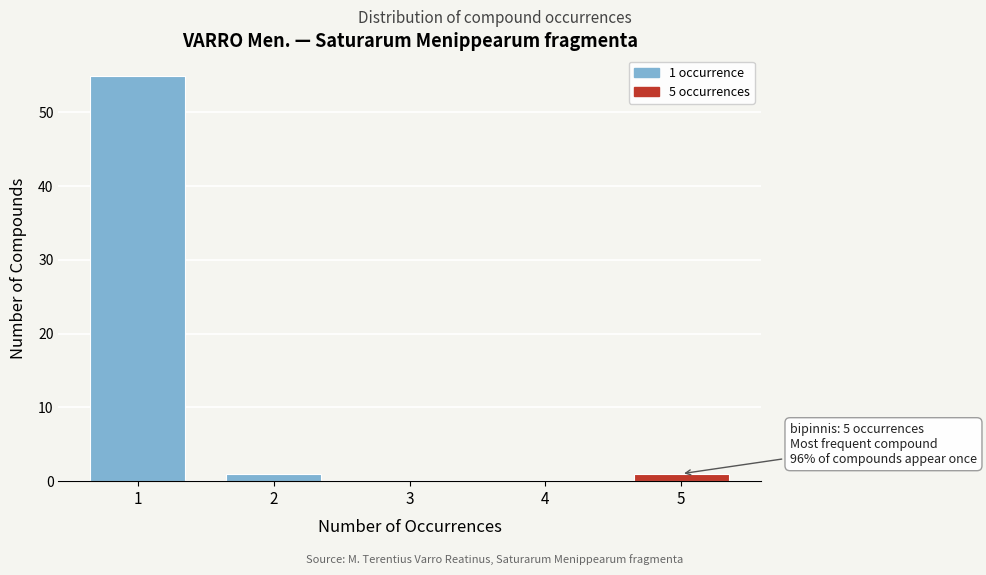

Reading right to left, list all the values displayed in this chart.

5=1	4=0	3=0	2=1	1=55